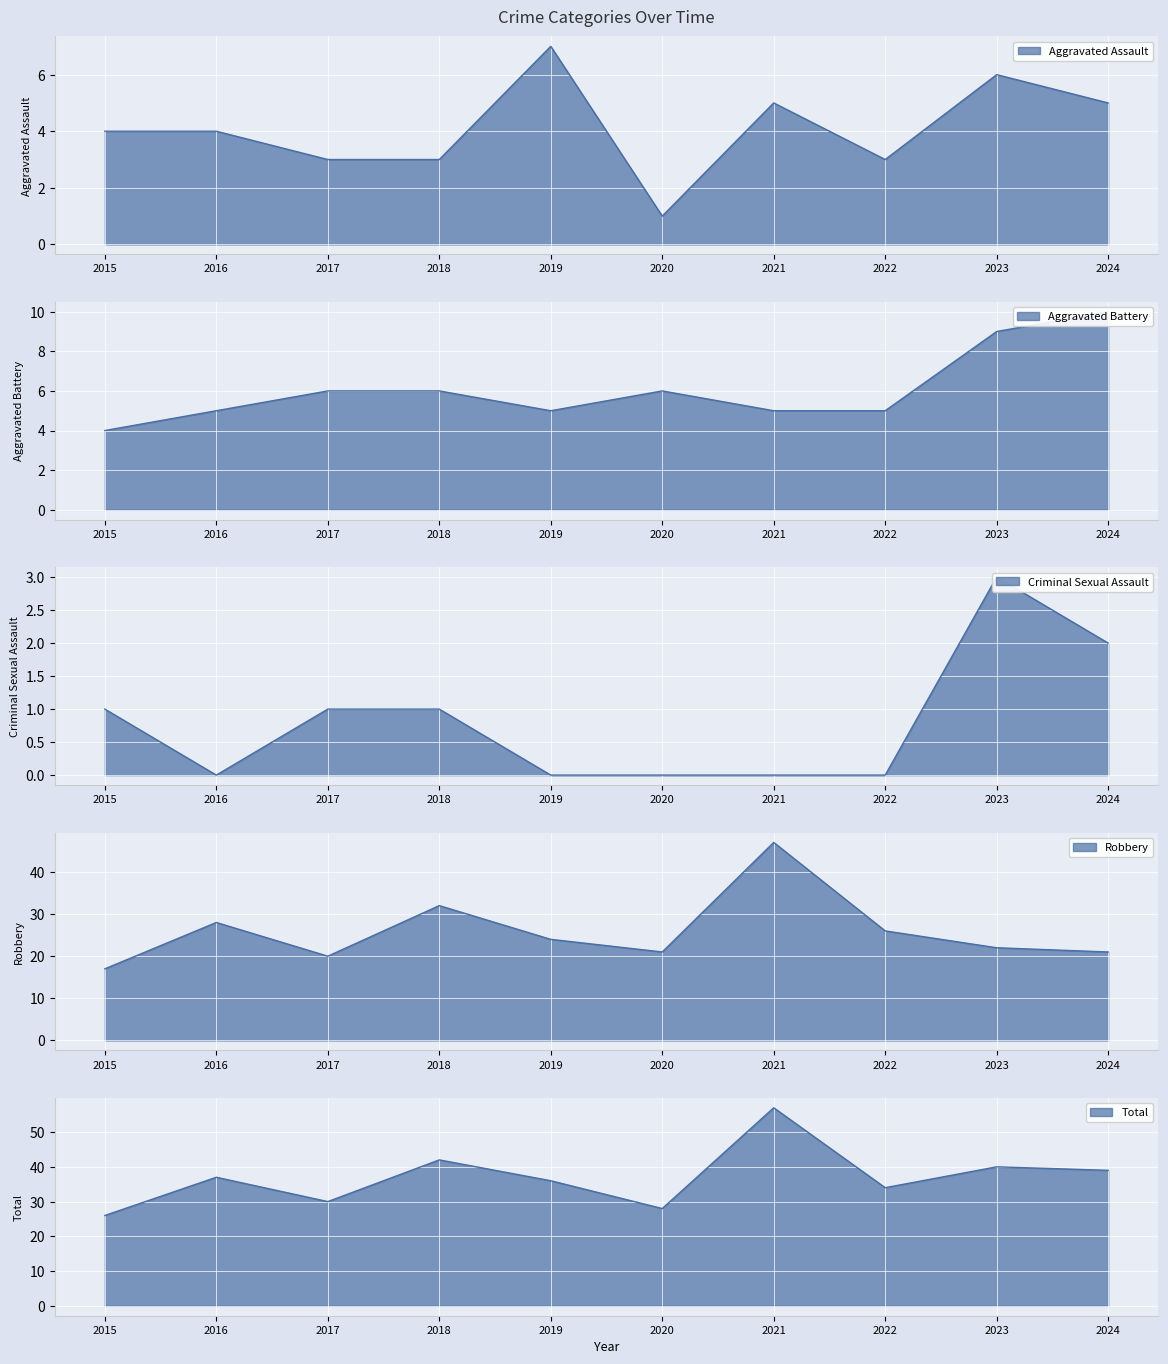

The value of Robbery at 2016 is 44. True or false?

False